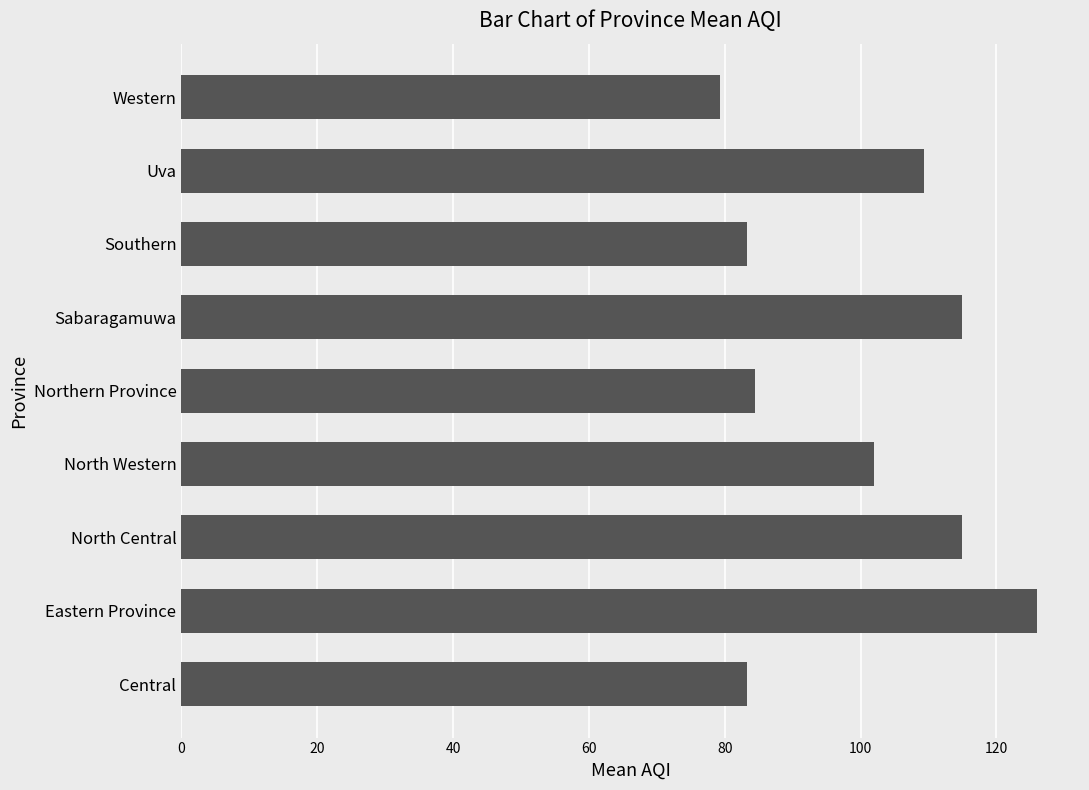

What is the minimum value shown in the chart?

79.3